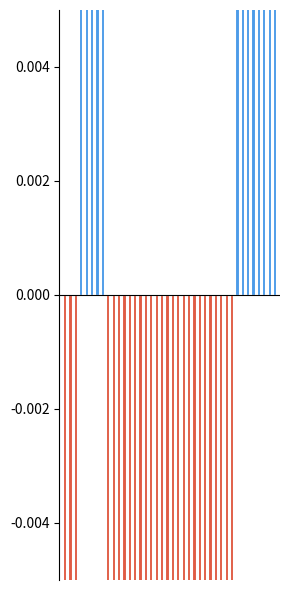

True or false: Below average has a value of -0.9 at 13.

True